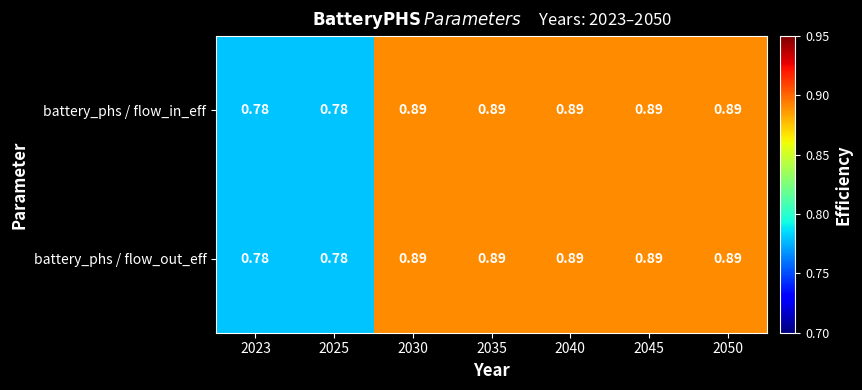

Is the value of battery_phs / flow_out_eff at 2023 greater than the value of battery_phs / flow_in_eff at 2045?

No